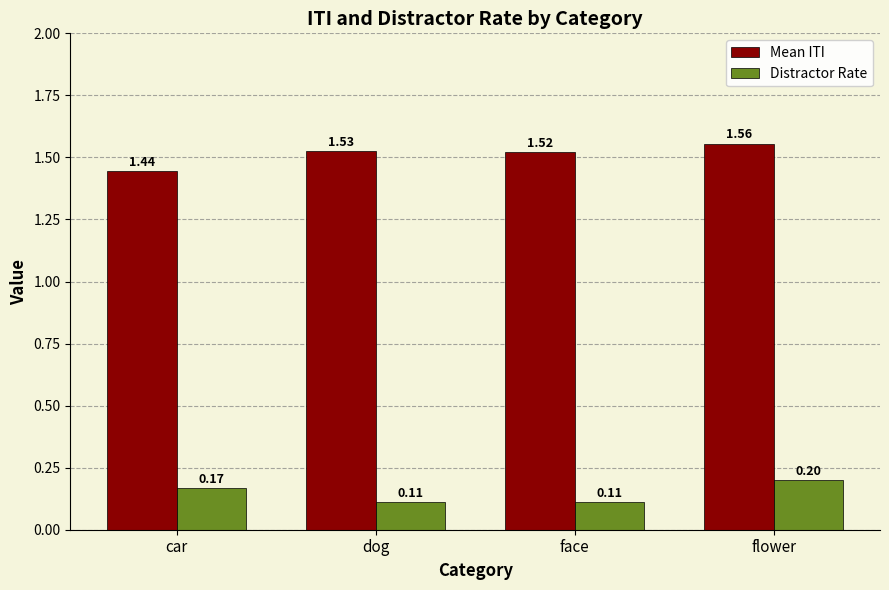

What are all the series names shown in the legend?

Mean ITI, Distractor Rate